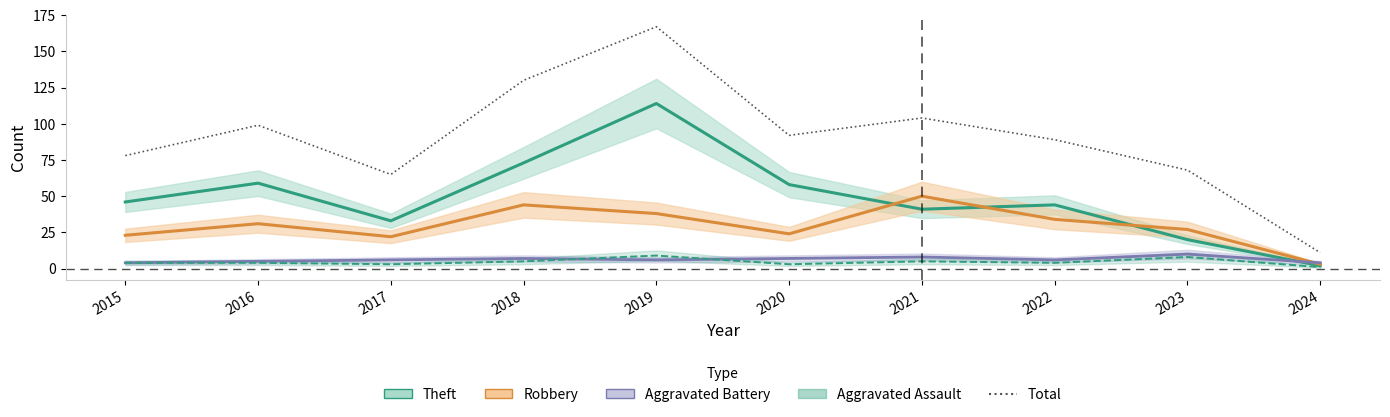

What is the value of the 2nd point from the left?

99